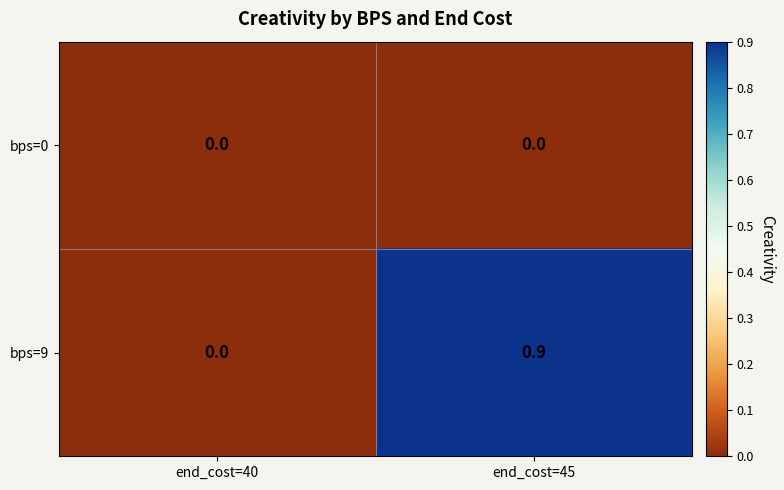

True or false: bps=9 has a value of 0.3 at end_cost=45.

False